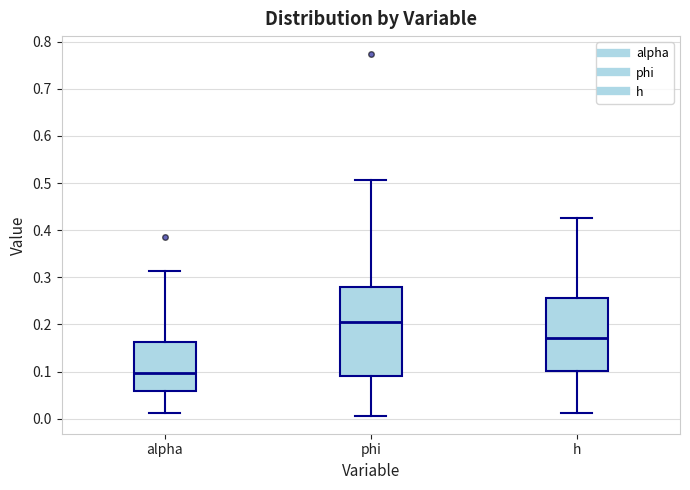

Which box has the lowest median line?

alpha